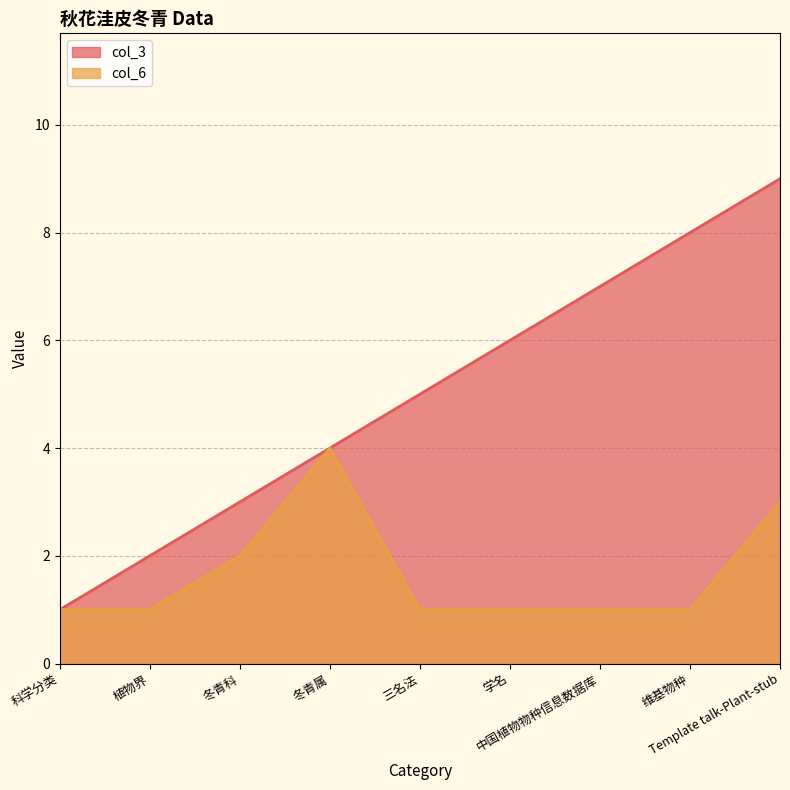

What position from the right is 学名?

4